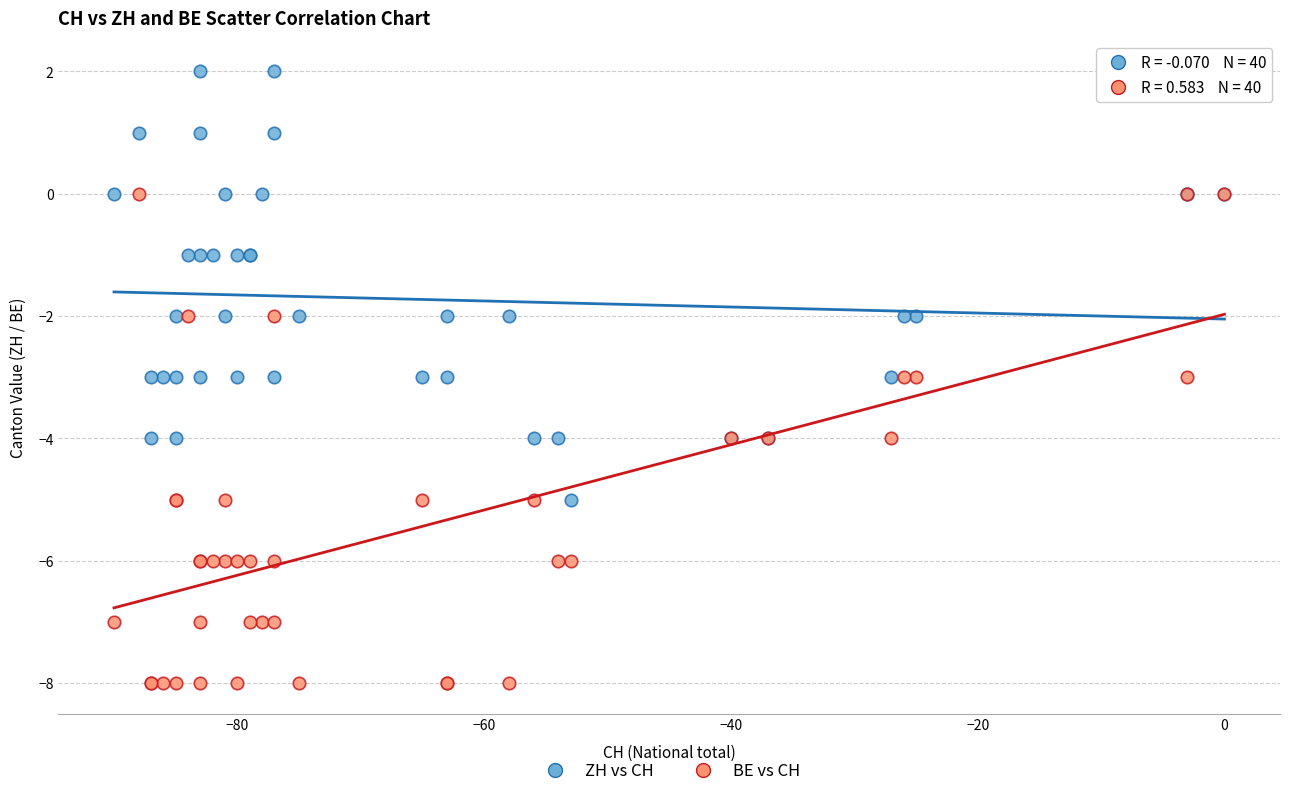

What are all the series names shown in the legend?

ZH vs CH, BE vs CH